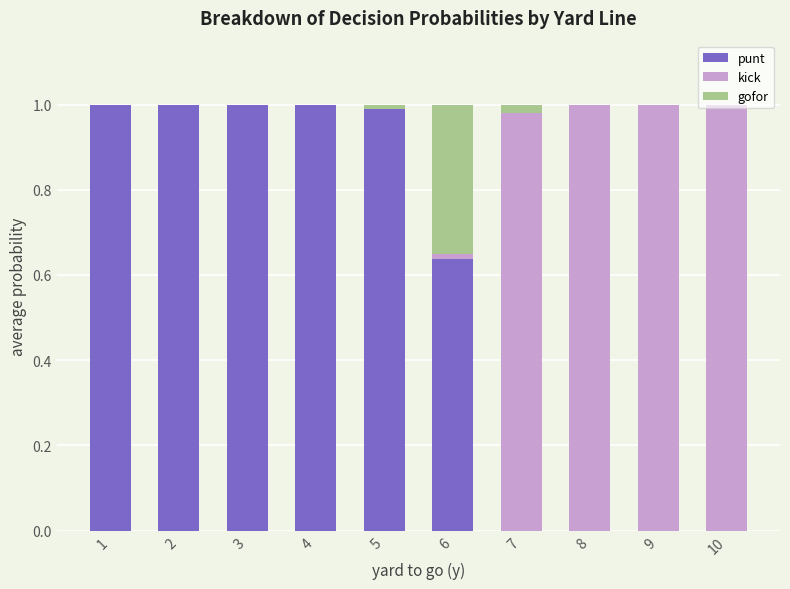

Is it true that punt equals 0.7 at 1?

False